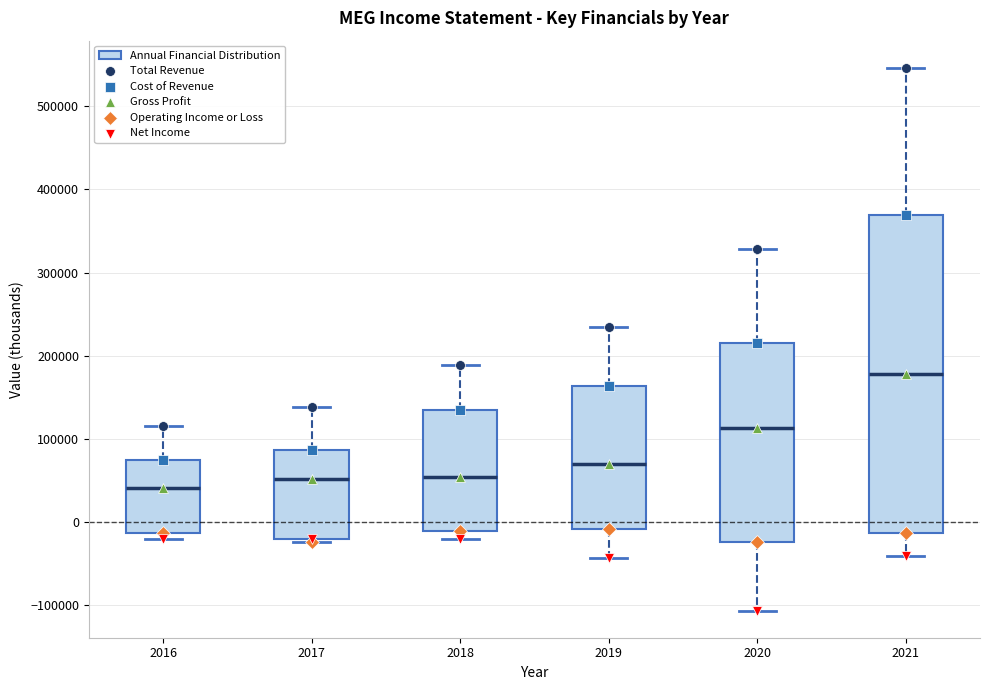

Reading left to right, transcribe this box plot: for each box, give where its median line is, the range the box spans, and where its two whiskers end, as read against the y-axis. The values are not printed on the chart, so give them approximately, as read against the axis.

2016: median 40000, box -10000 to 70000, whiskers -20000 to 110000
2017: median 50000, box -20000 to 90000, whiskers -20000 (just below the box's lower edge) to 140000
2018: median 50000, box -10000 to 130000, whiskers -20000 to 190000
2019: median 70000, box -10000 to 160000, whiskers -40000 to 230000
2020: median 110000, box -20000 to 220000, whiskers -110000 to 330000
2021: median 180000, box -10000 to 370000, whiskers -40000 to 550000